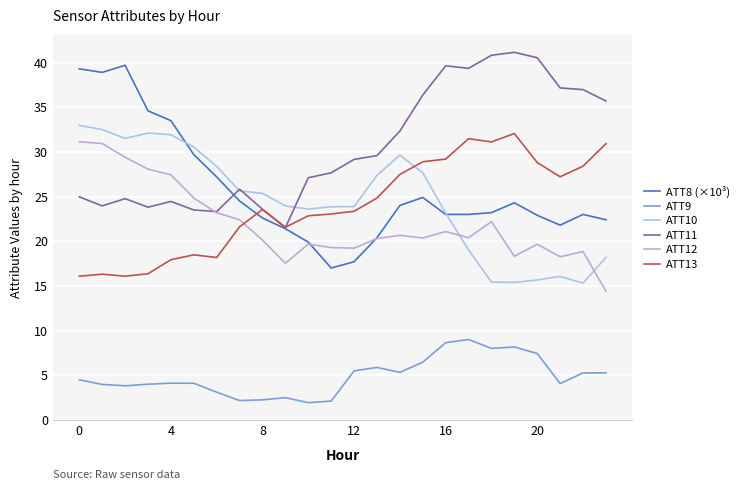

True or false: ATT11 and ATT9 cross at least once.

False